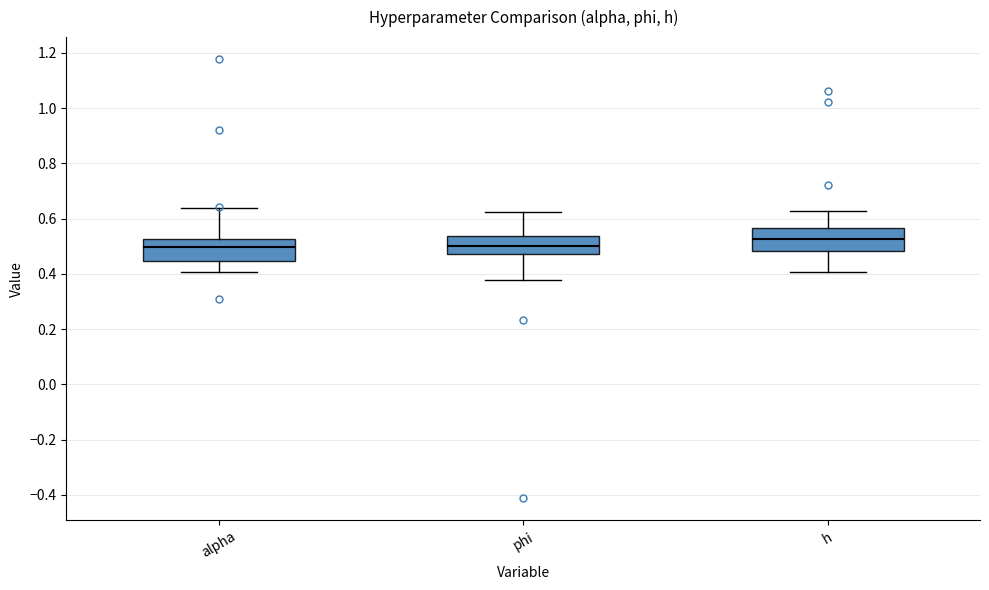

Where is the lower edge of the box for phi on the y-axis? The values are not printed on the chart, so give them approximately, as read against the axis.

0.48